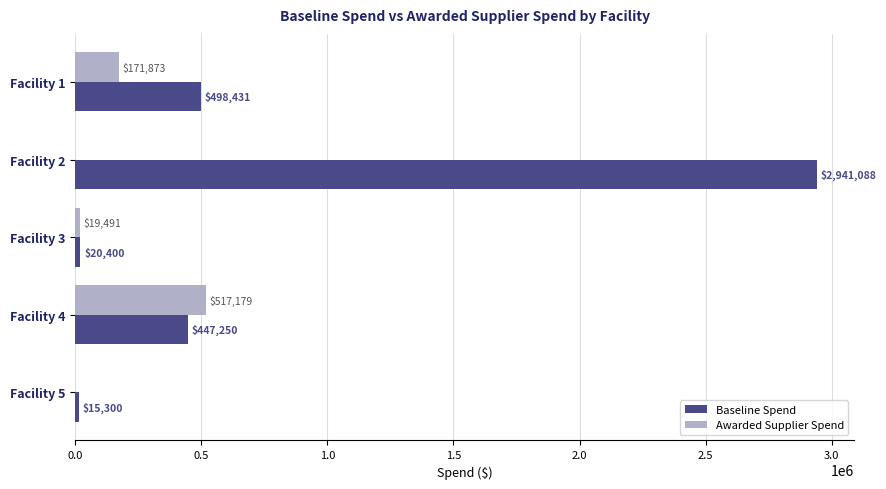

Is it true that Awarded Supplier Spend equals 0.0 at Facility 2?

True